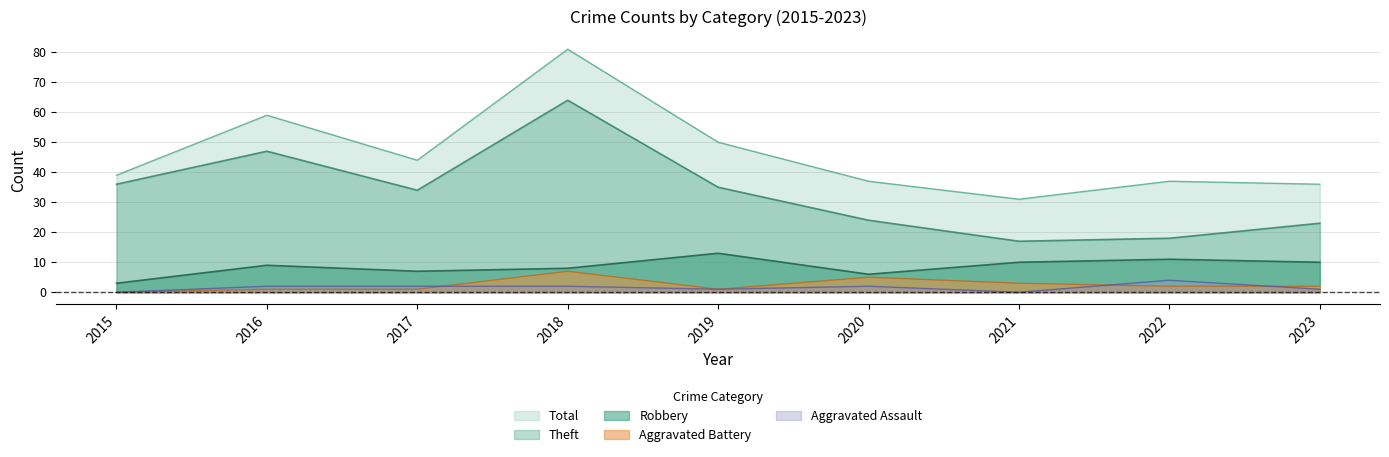

Where is the first local maximum for Aggravated Battery?

2018